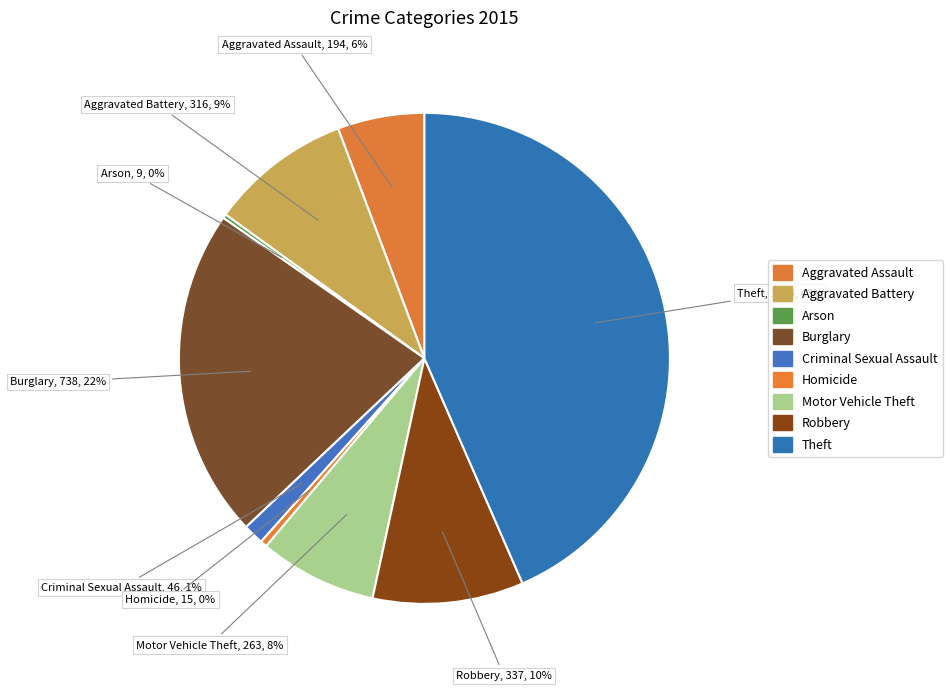

Combined, do Aggravated Assault and Theft account for over 50%?

No